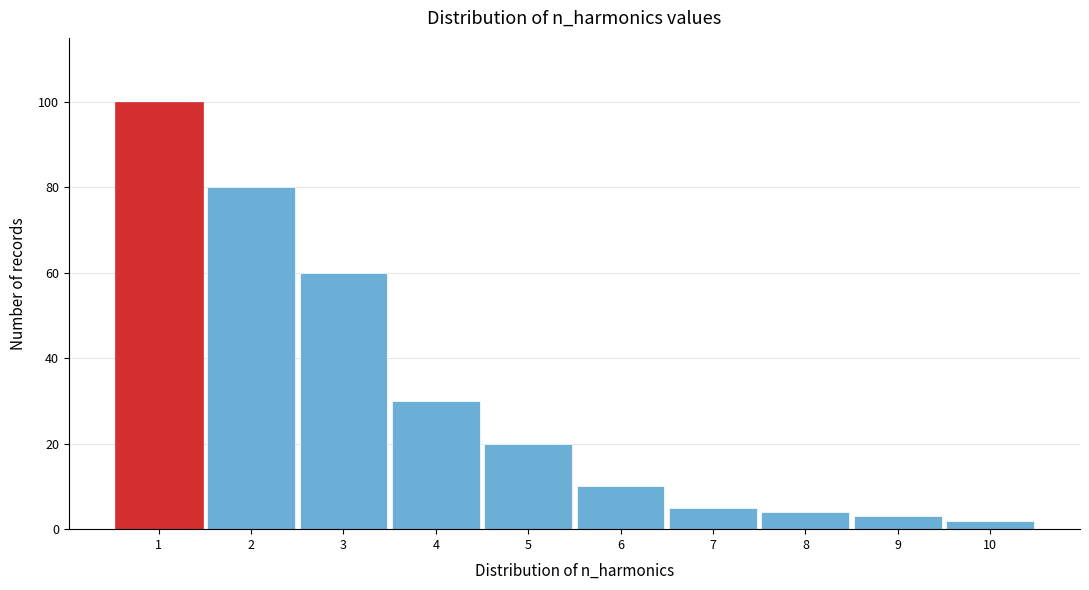

Reading left to right, extract all data points from this chart.

1=100	2=80	3=60	4=30	5=20	6=10	7=5	8=4	9=3	10=2